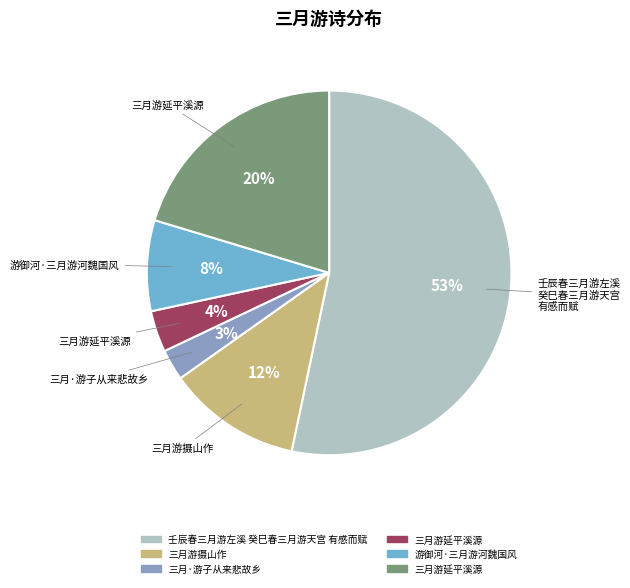

To the nearest percent, what is the average slice percentage?

17%